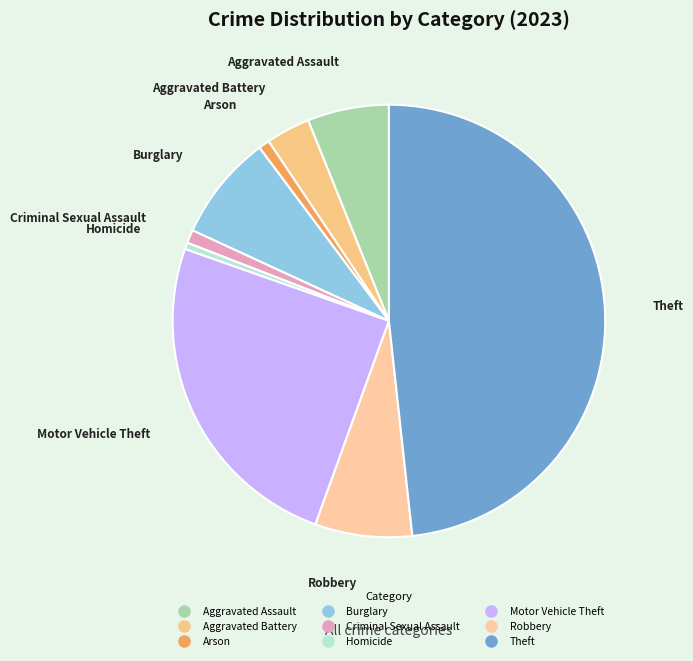

Which category has the biggest portion of the pie?

Theft